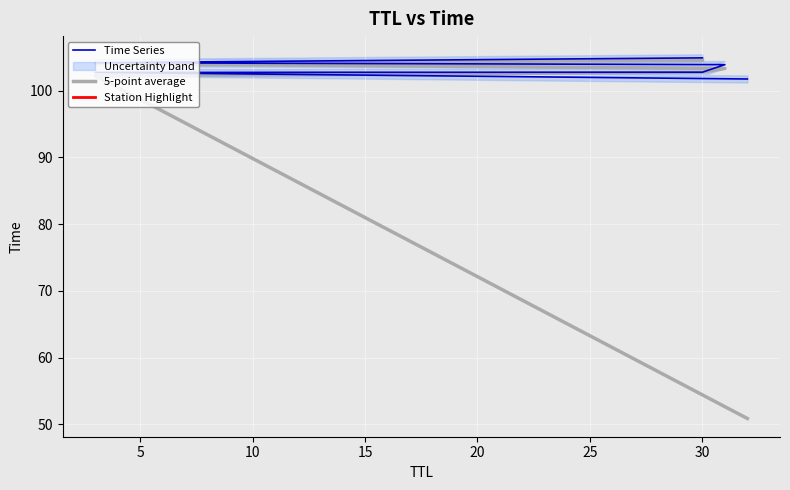

The 5-point average series shows 147.3 at 15. True or false?

False